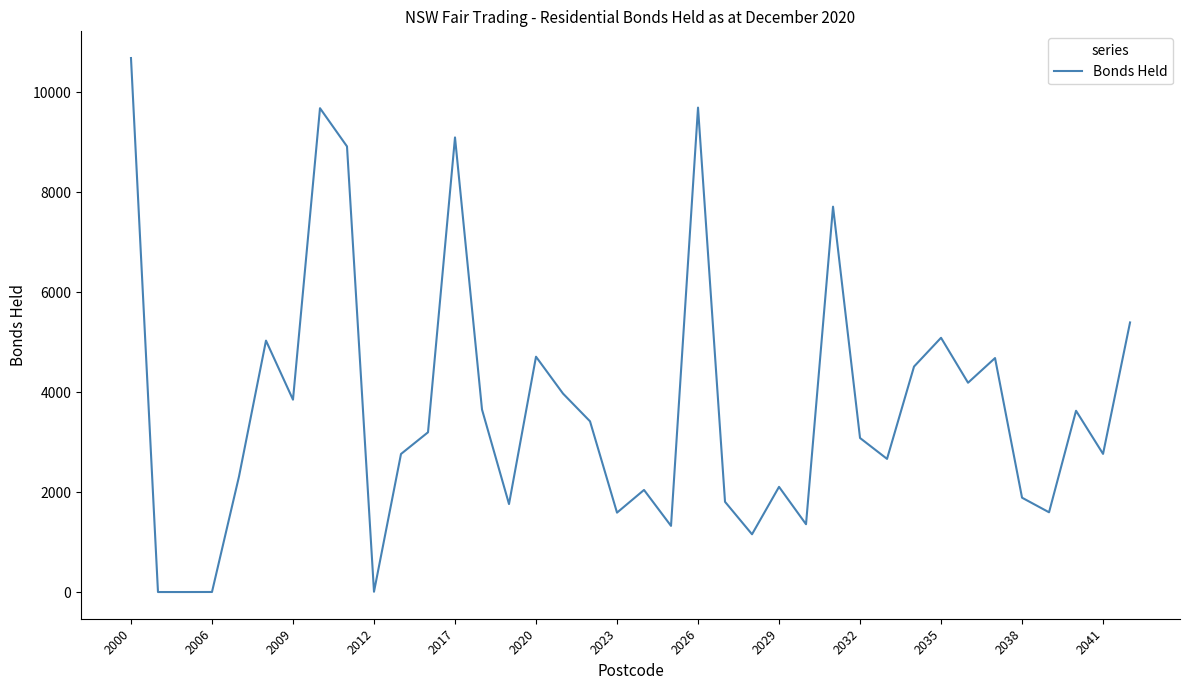

What is the difference between the maximum and minimum values?

10688